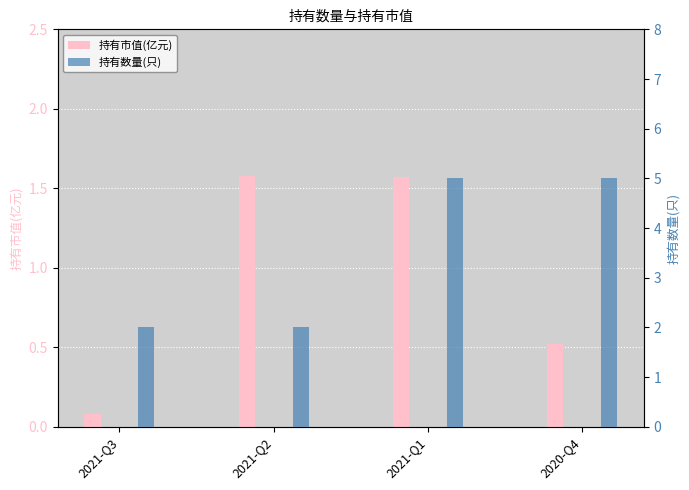

List the labels in order of 持有数量(只) value, largest first.

2021-Q1, 2020-Q4, 2021-Q3, 2021-Q2